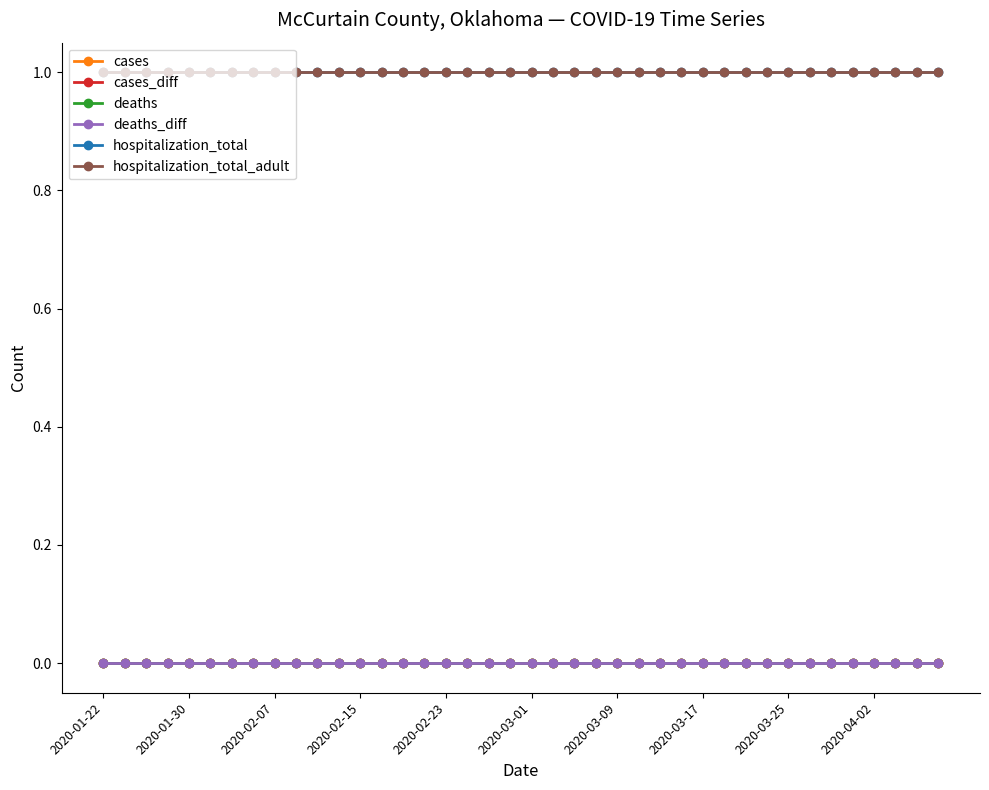

What are all the series names shown in the legend?

cases, cases_diff, deaths, deaths_diff, hospitalization_total, hospitalization_total_adult